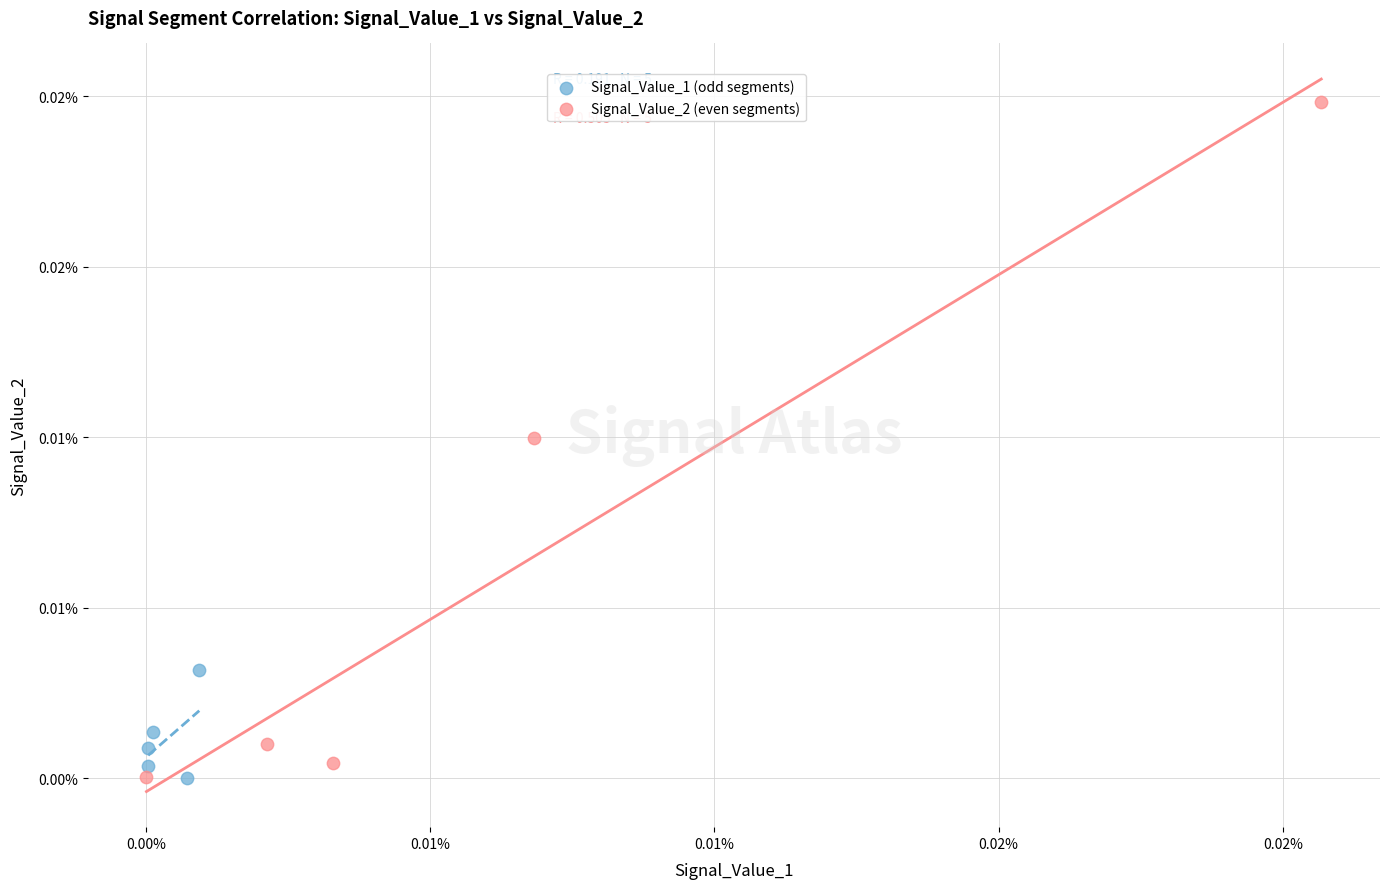

Which series reaches the maximum Y coordinate?

Signal_Value_2 (even segments)